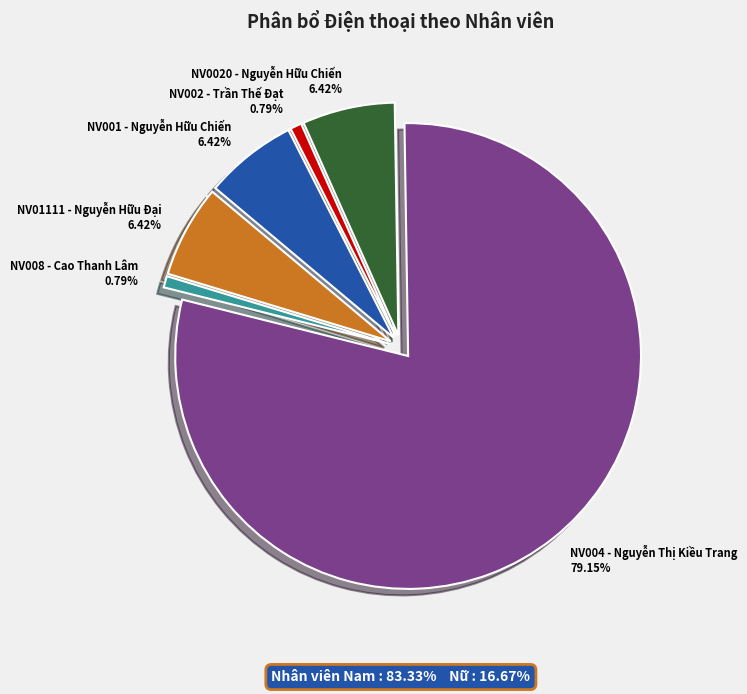

To the nearest percent, what is the average slice percentage?

17%